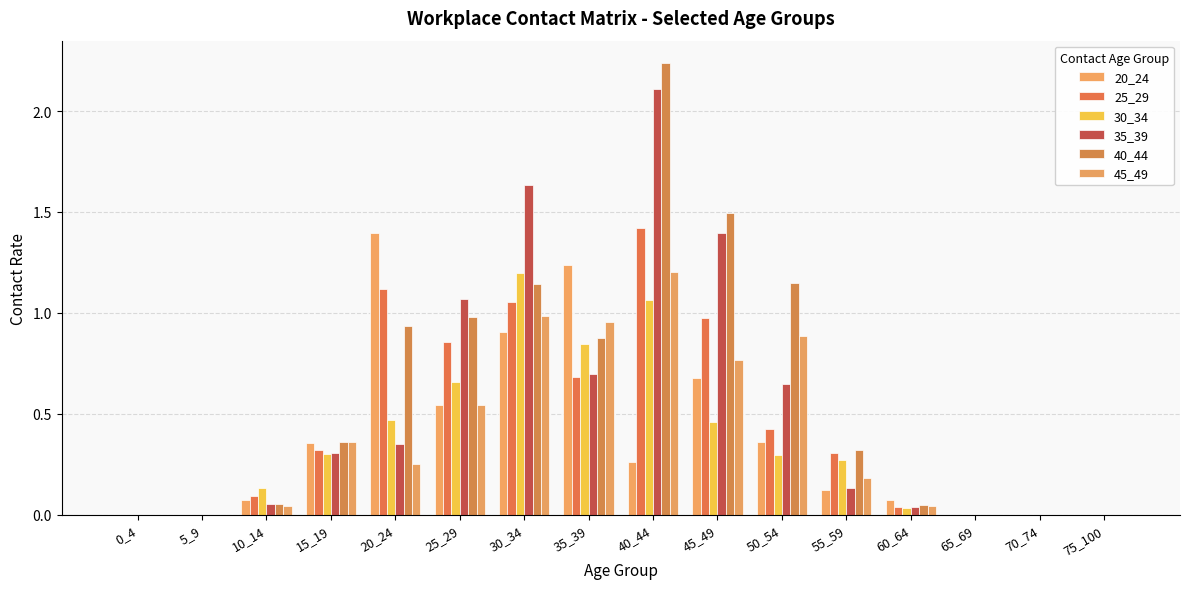

Reading right to left, transcribe all the data shown in this chart.

20_24: 75_100=0.0	70_74=0.0	65_69=0.0	60_64=0.1	55_59=0.1	50_54=0.4	45_49=0.7	40_44=0.3	35_39=1.2	30_34=0.9	25_29=0.5	20_24=1.4	15_19=0.4	10_14=0.1	5_9=0.0	0_4=0.0
25_29: 75_100=0.0	70_74=0.0	65_69=0.0	60_64=0.0	55_59=0.3	50_54=0.4	45_49=1.0	40_44=1.4	35_39=0.7	30_34=1.1	25_29=0.9	20_24=1.1	15_19=0.3	10_14=0.1	5_9=0.0	0_4=0.0
30_34: 75_100=0.0	70_74=0.0	65_69=0.0	60_64=0.0	55_59=0.3	50_54=0.3	45_49=0.5	40_44=1.1	35_39=0.8	30_34=1.2	25_29=0.7	20_24=0.5	15_19=0.3	10_14=0.1	5_9=0.0	0_4=0.0
35_39: 75_100=0.0	70_74=0.0	65_69=0.0	60_64=0.0	55_59=0.1	50_54=0.6	45_49=1.4	40_44=2.1	35_39=0.7	30_34=1.6	25_29=1.1	20_24=0.3	15_19=0.3	10_14=0.1	5_9=0.0	0_4=0.0
40_44: 75_100=0.0	70_74=0.0	65_69=0.0	60_64=0.0	55_59=0.3	50_54=1.1	45_49=1.5	40_44=2.2	35_39=0.9	30_34=1.1	25_29=1.0	20_24=0.9	15_19=0.4	10_14=0.0	5_9=0.0	0_4=0.0
45_49: 75_100=0.0	70_74=0.0	65_69=0.0	60_64=0.0	55_59=0.2	50_54=0.9	45_49=0.8	40_44=1.2	35_39=1.0	30_34=1.0	25_29=0.5	20_24=0.3	15_19=0.4	10_14=0.0	5_9=0.0	0_4=0.0